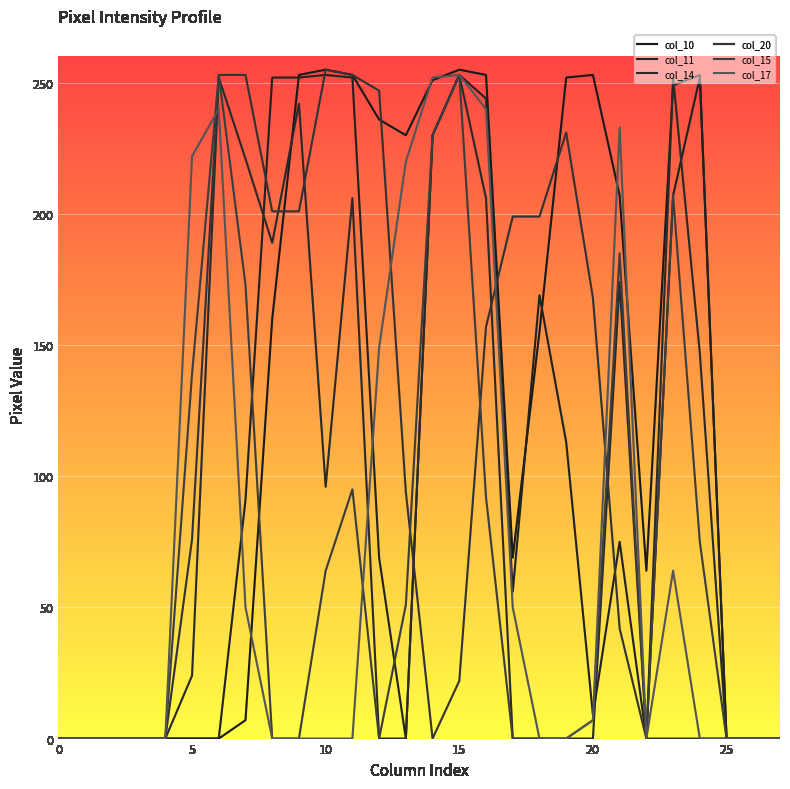

Is this an area chart (filled region under the line)?

No